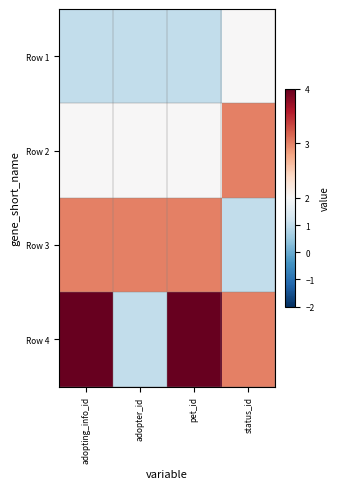

Which category has the lowest value across all series?

adopting_info_id